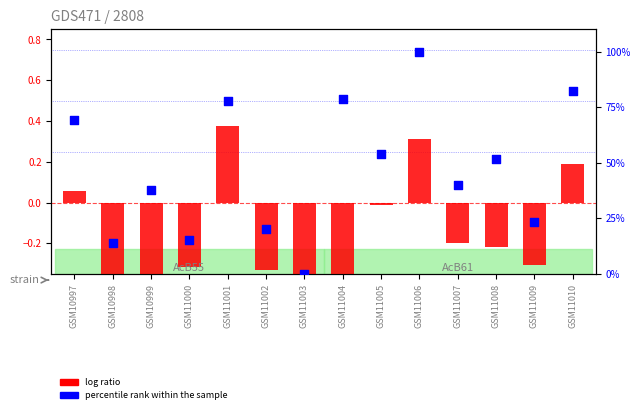

What are all the series names shown in the legend?

log ratio, percentile rank within the sample